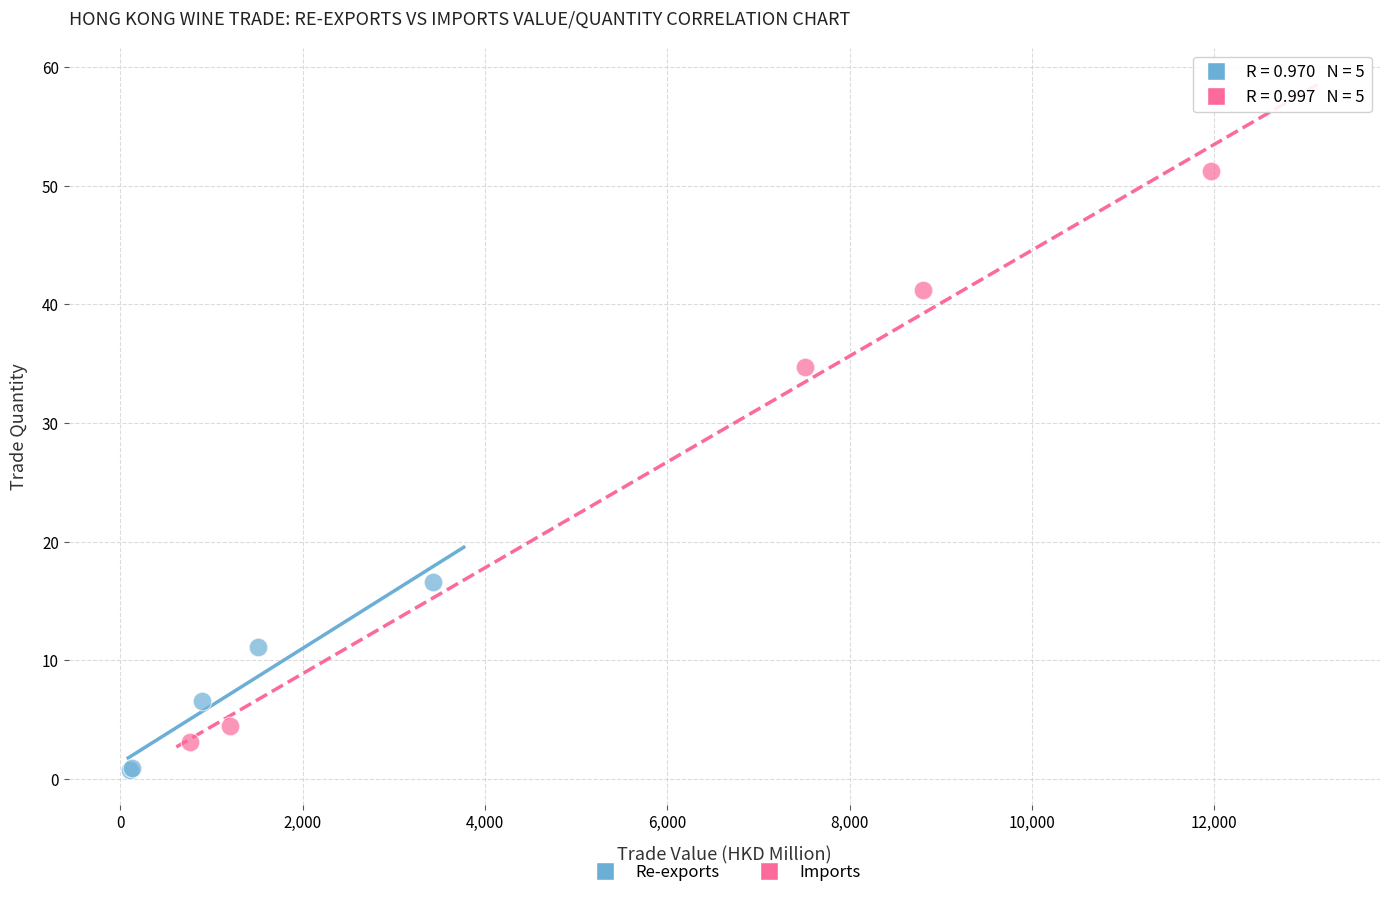

Which series reaches the maximum Y coordinate?

Imports